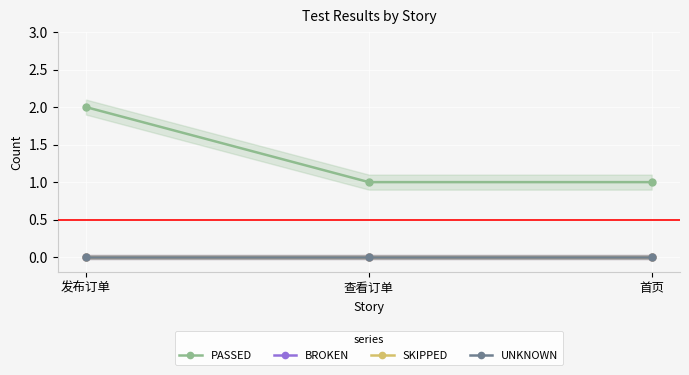

List the series in order of their peak value, lowest first.

BROKEN, SKIPPED, UNKNOWN, PASSED